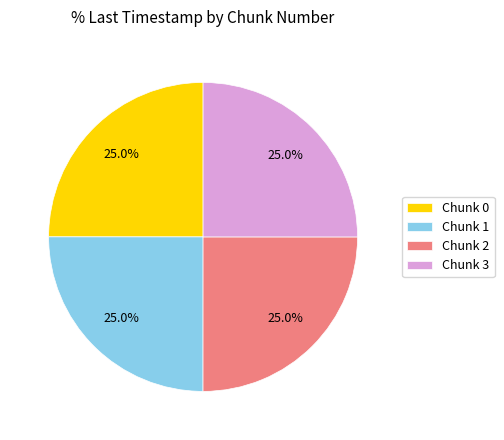

What is the ratio of the value at Chunk 3 to the value at Chunk 1?

1.0